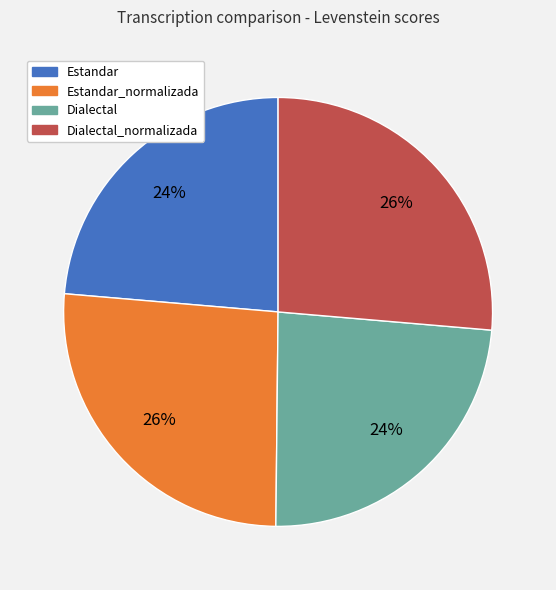

Between Dialectal and Estandar_normalizada, which is larger?

Estandar_normalizada